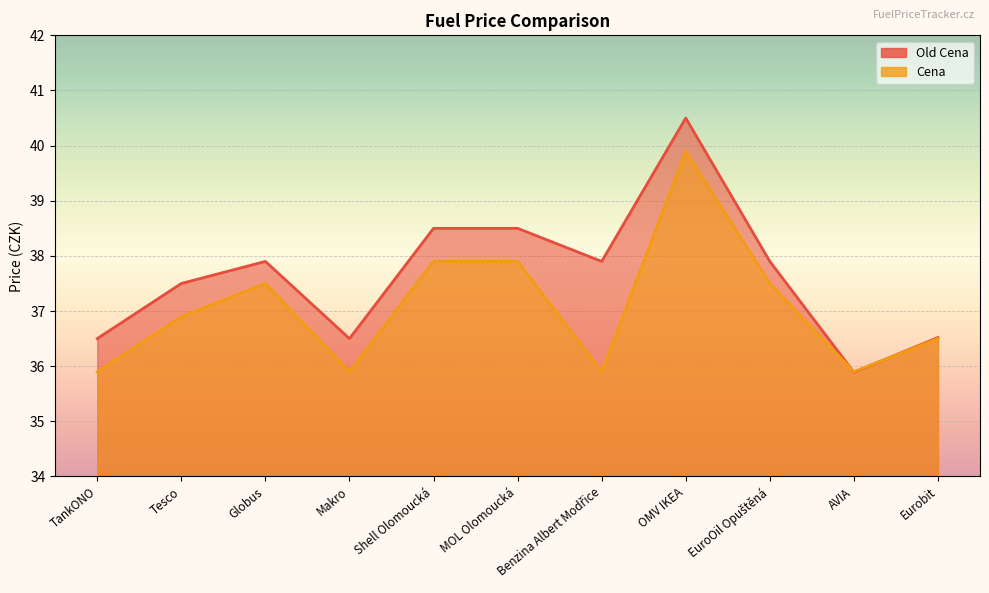

True or false: Cena has a value of 61.4 at Eurobit.

False